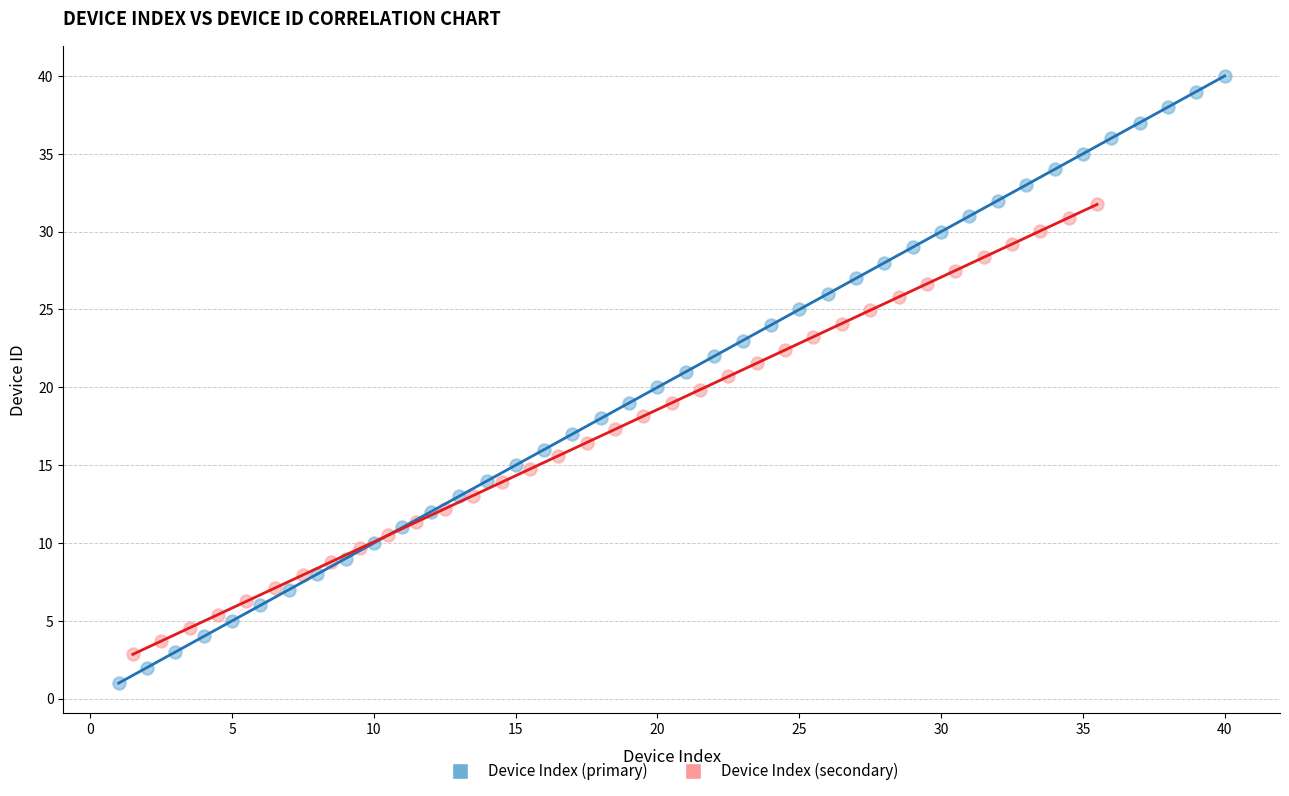

Which series reaches the minimum Y coordinate?

Device Index (primary)